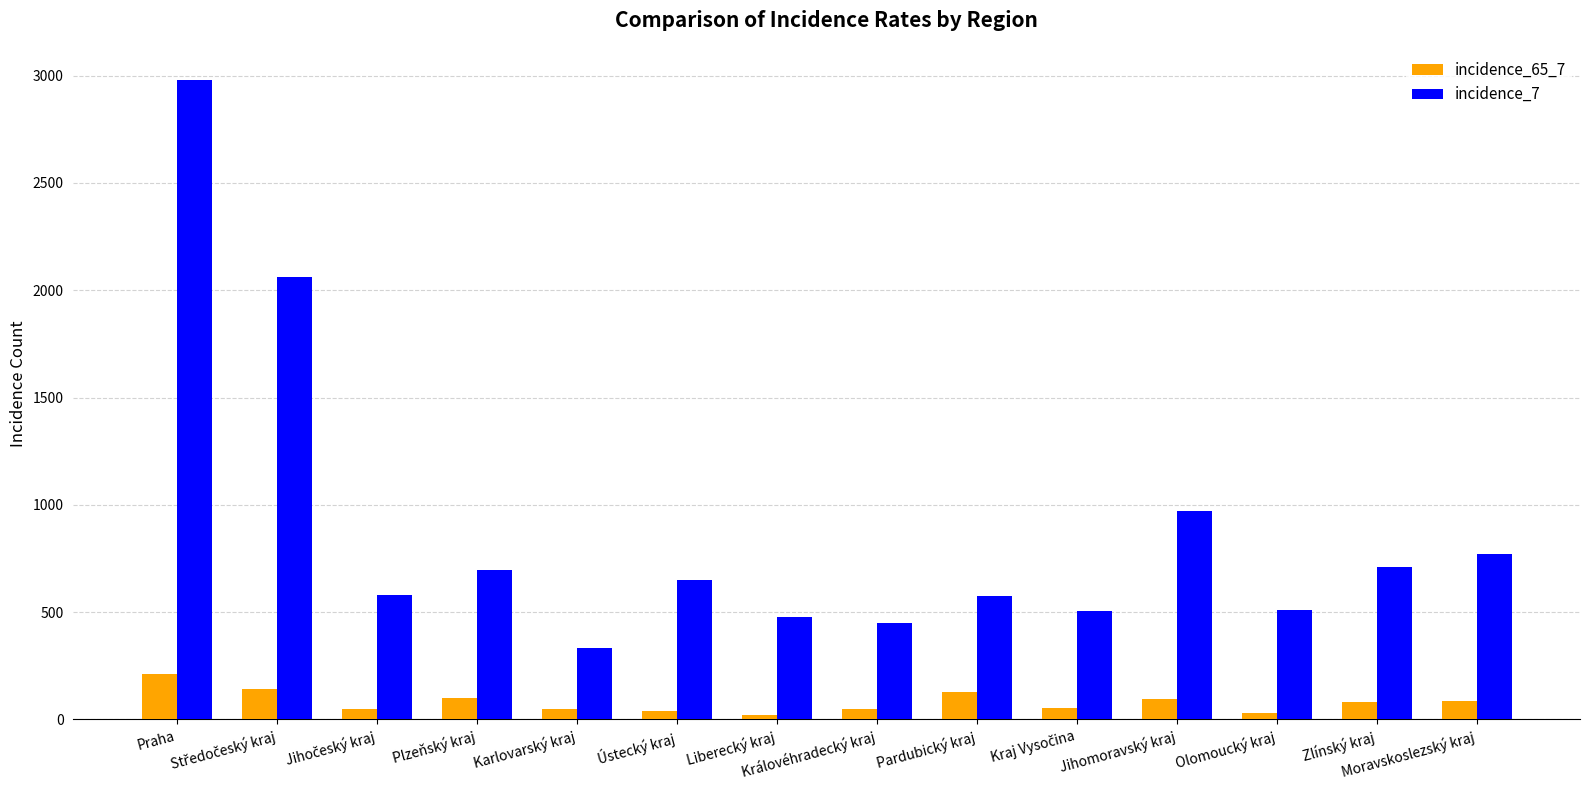

What is the sum of all incidence_65_7 values?

1136